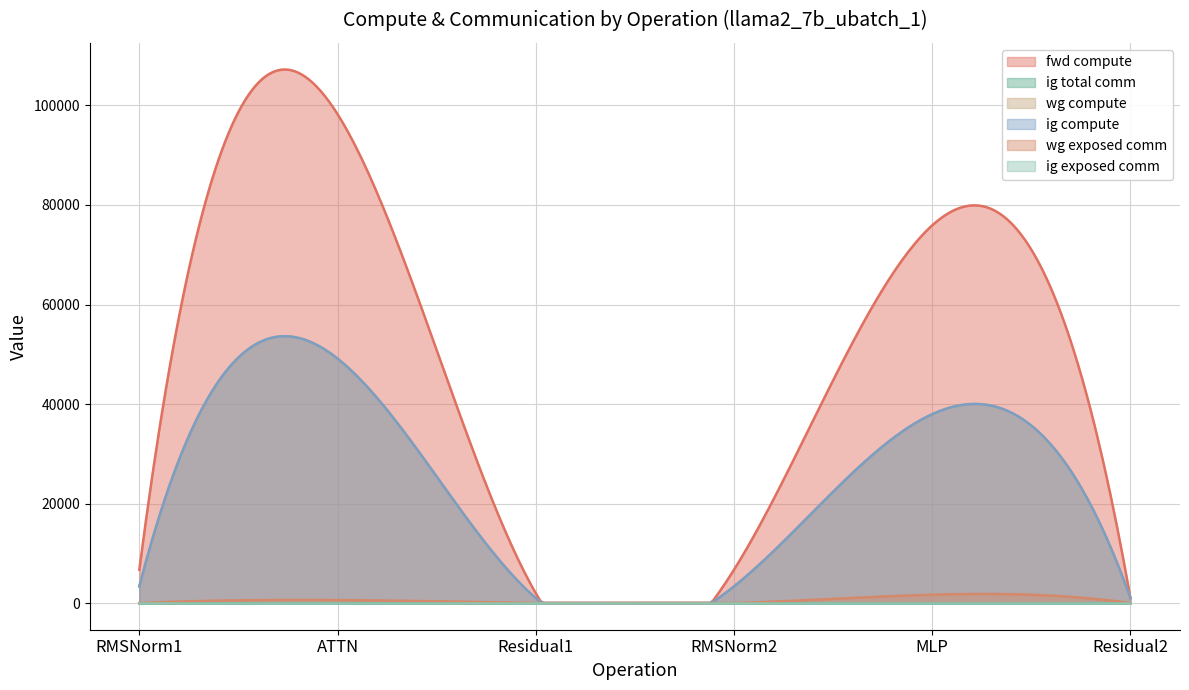

Which series changed the most between RMSNorm1 and RMSNorm2?

fwd compute